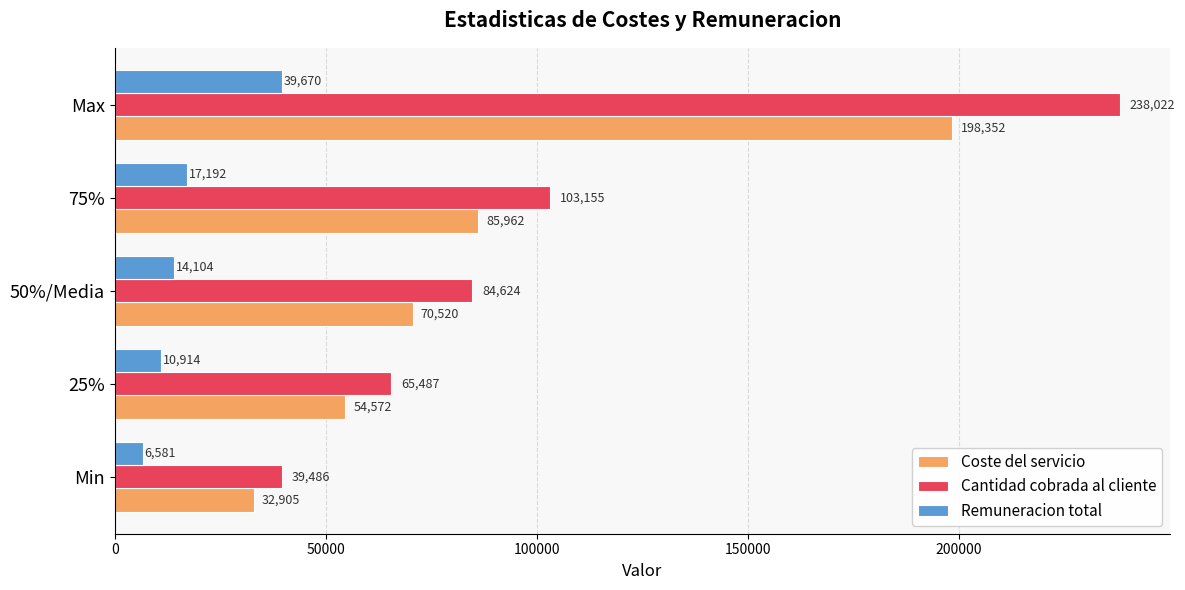

What is the difference between the maximum and minimum values in the Cantidad cobrada al cliente series?

198536.0